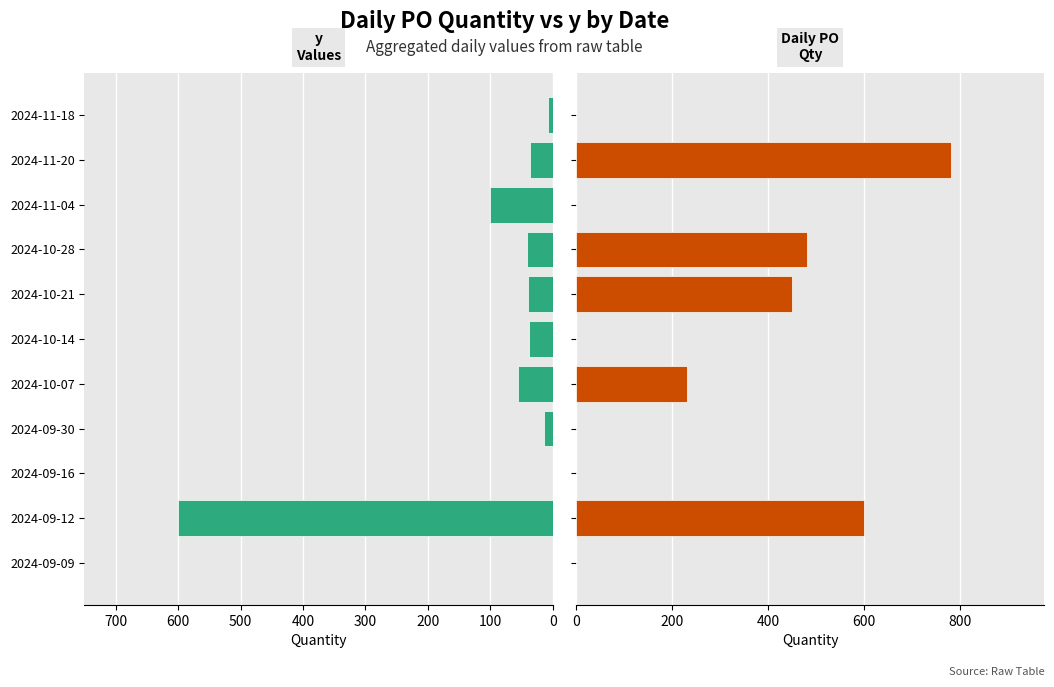

List the series in order of their overall mean, lowest first.

y, Daily_PO_Qty